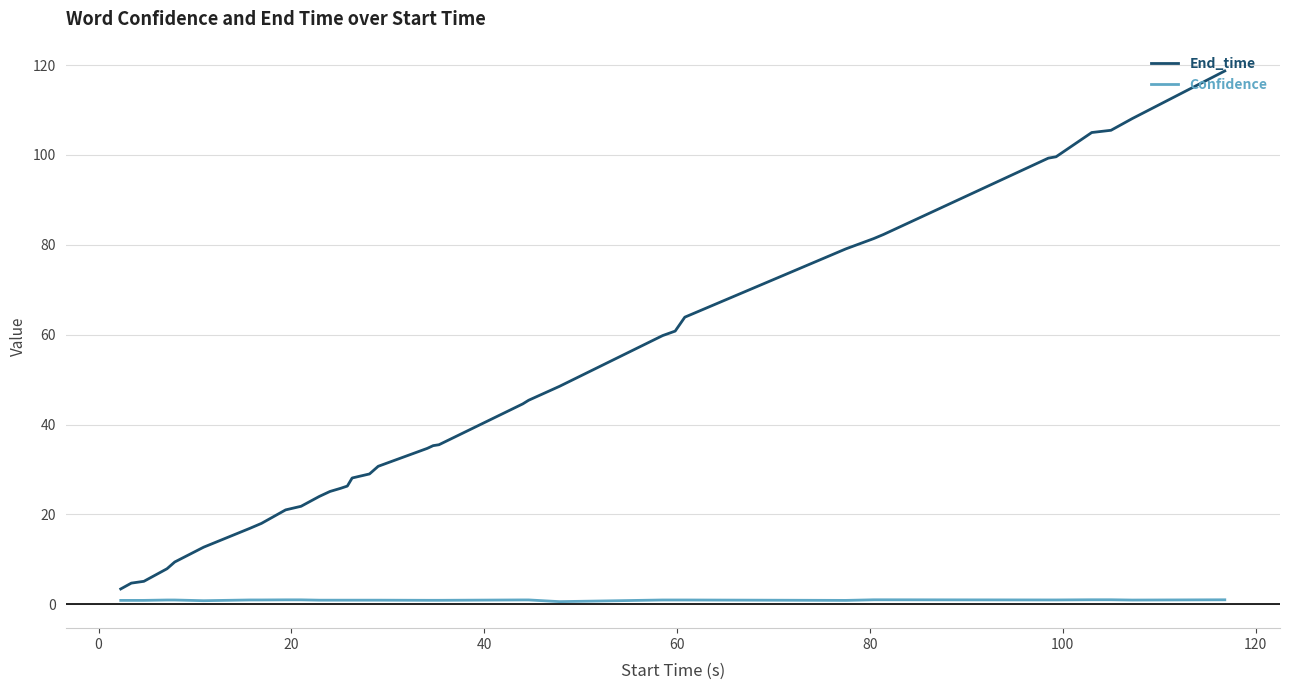

Which series has the largest total across all categories?

End_time